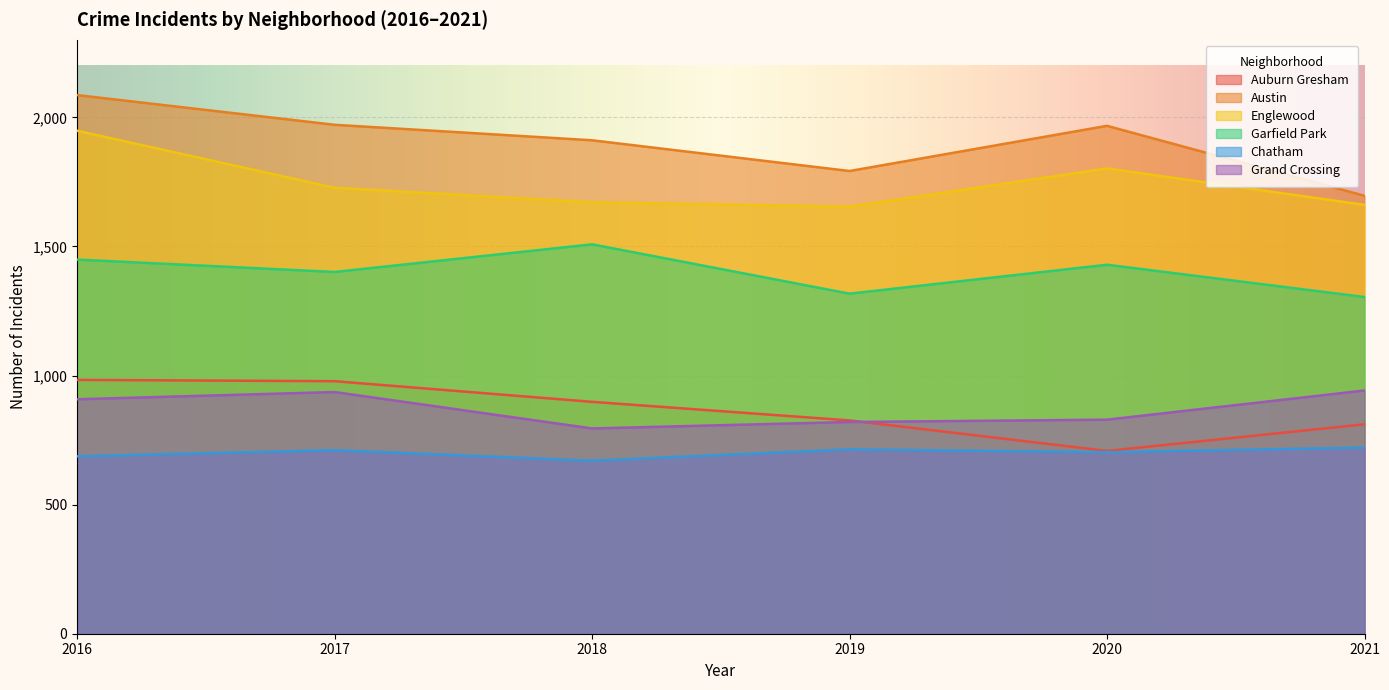

Which series changed the most between 2016 and 2021?

Austin